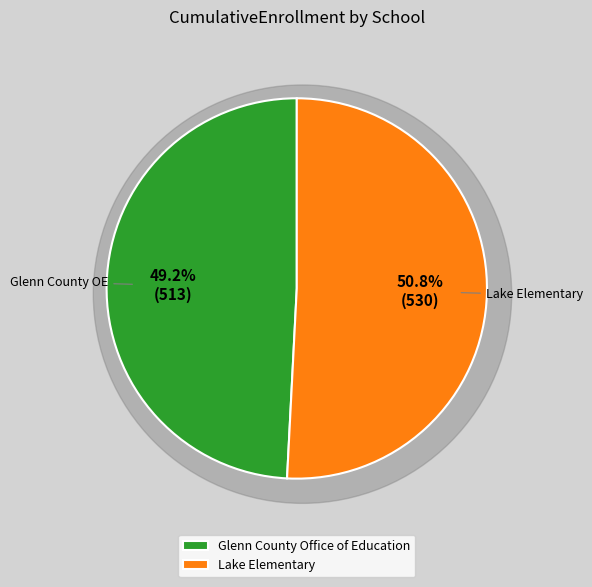

To the nearest percent, what is the average slice percentage?

50%